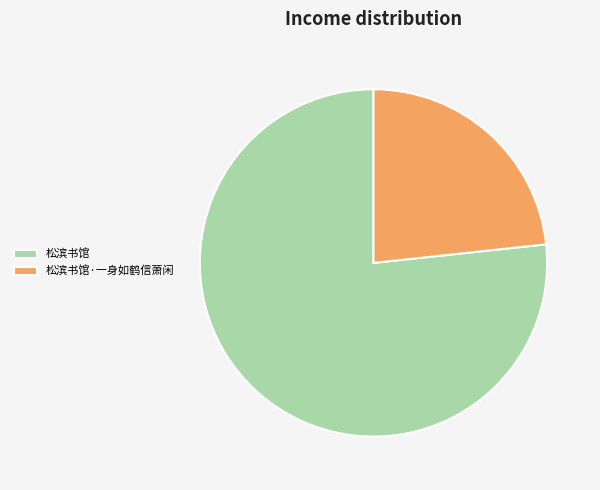

Which slice is the smallest?

松滨书馆·一身如鹤信萧闲